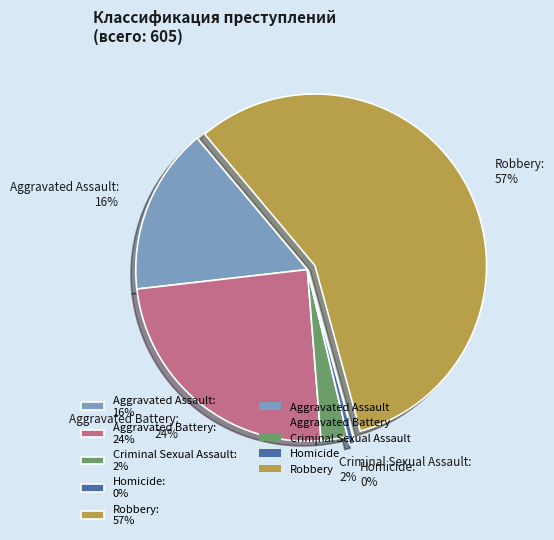

Count the number of slices in the pie.

5